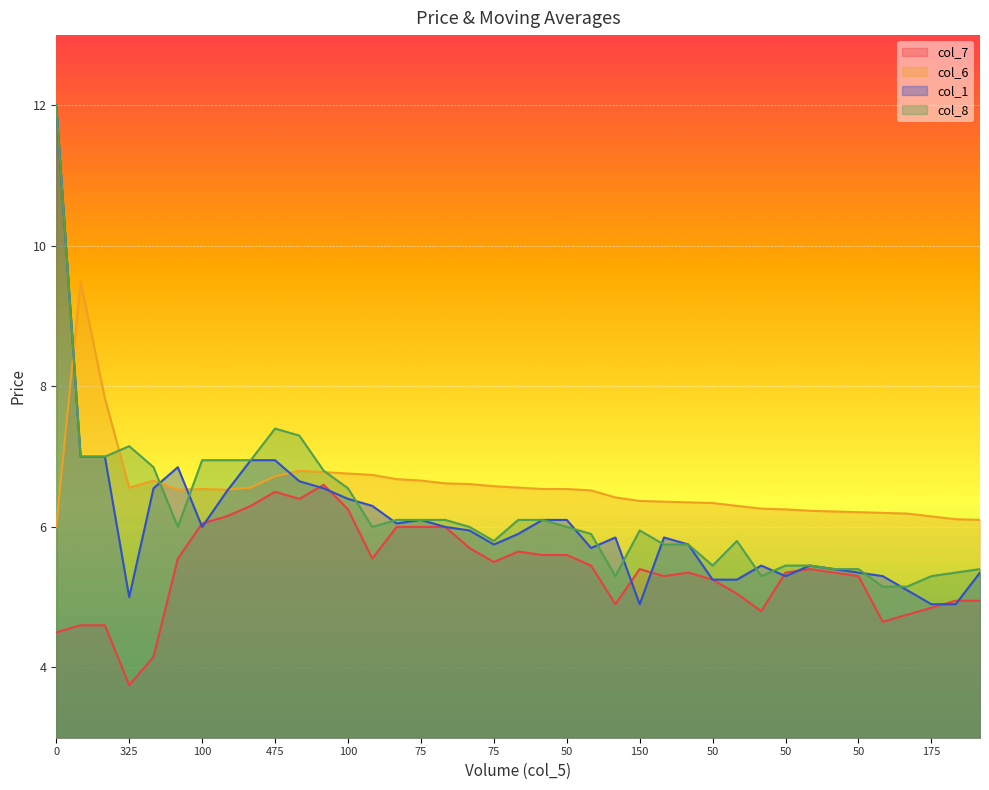

Count the number of data series in this chart.

4